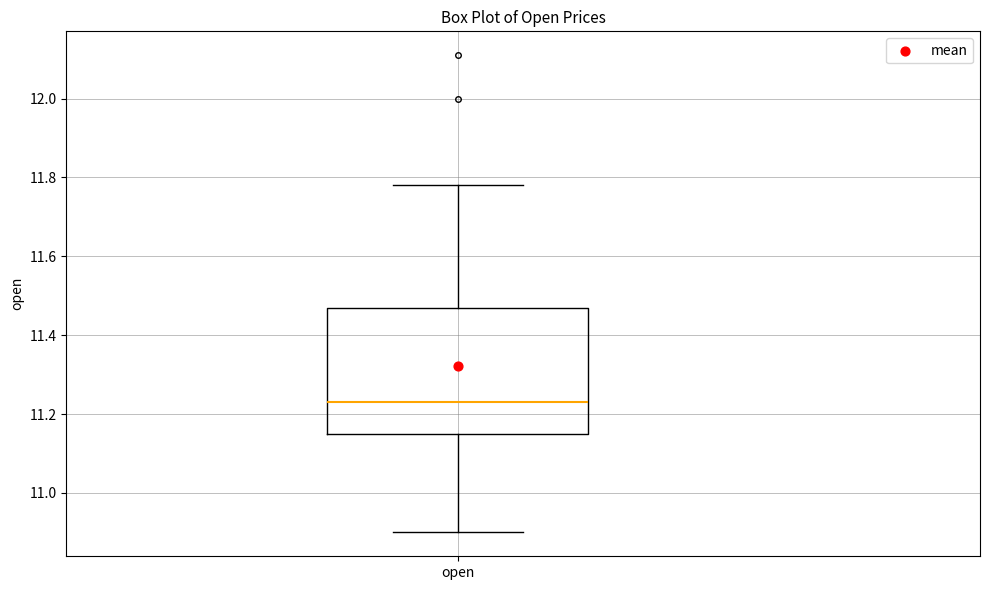

Read this box plot against the y-axis: the position of the median line, the range covered by the box, and the ends of both whiskers. The values are not printed on the chart, so give them approximately, as read against the axis.

median 11.24, box 11.16 to 11.48, whiskers 10.90 to 11.78